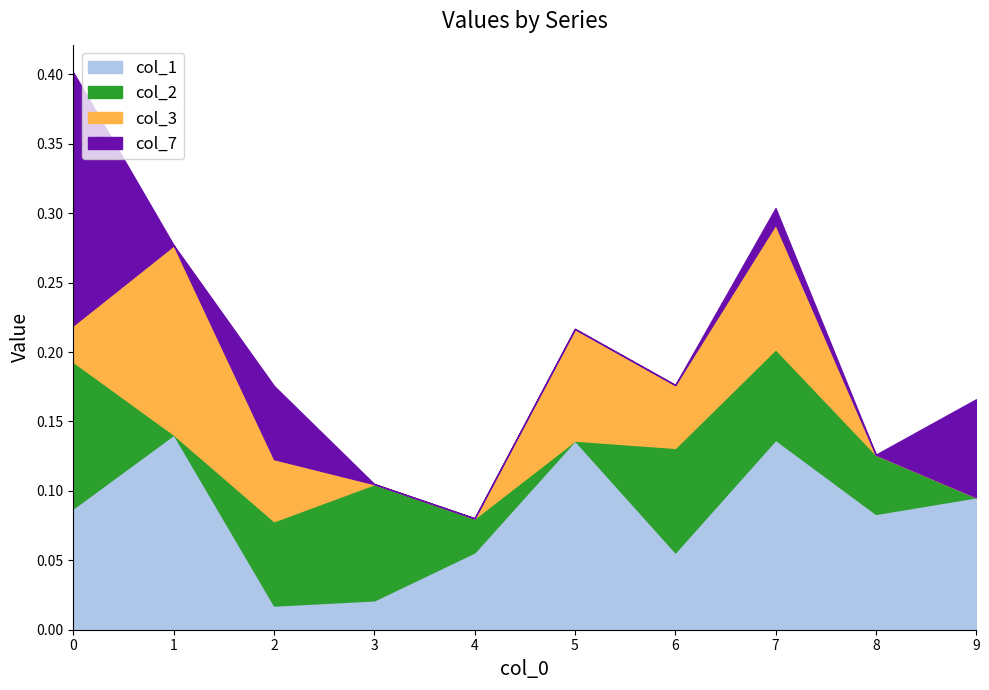

What is the total value across all series at 1?

0.3